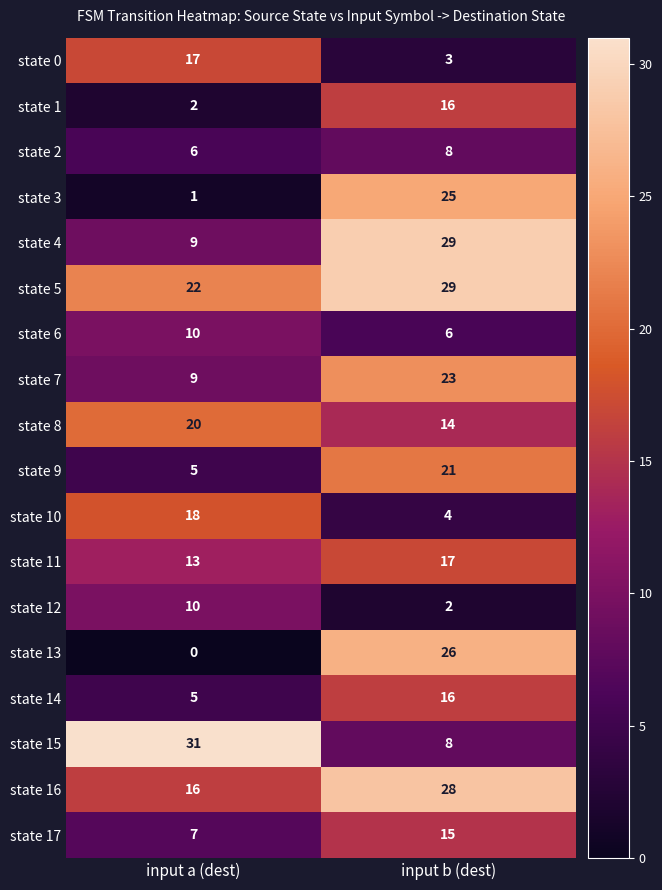

What is the maximum value for state 5?

29